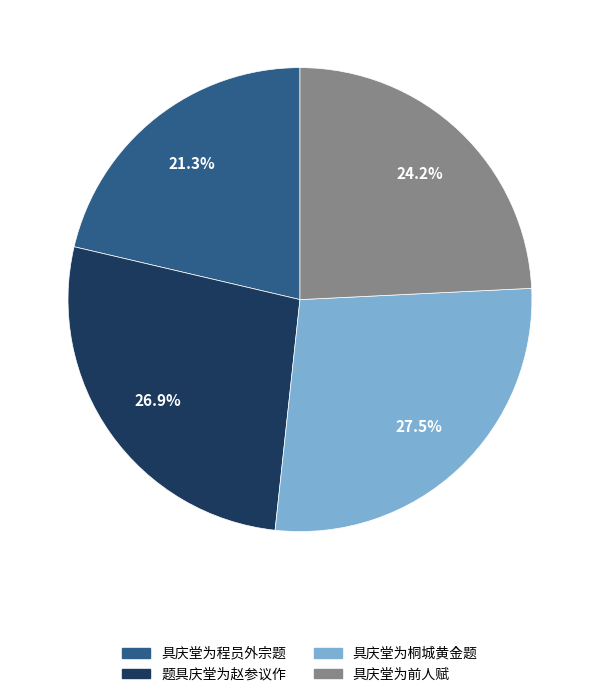

Does any single category account for the majority?

No